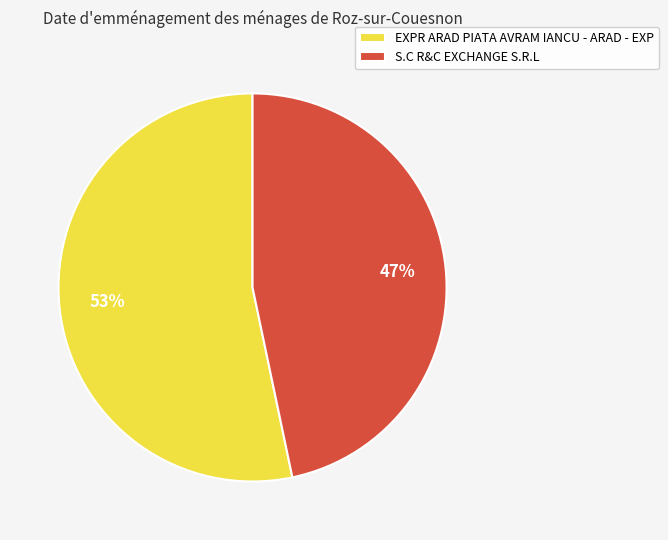

What is the majority slice?

EXPR ARAD PIATA AVRAM IANCU - ARAD - EXP